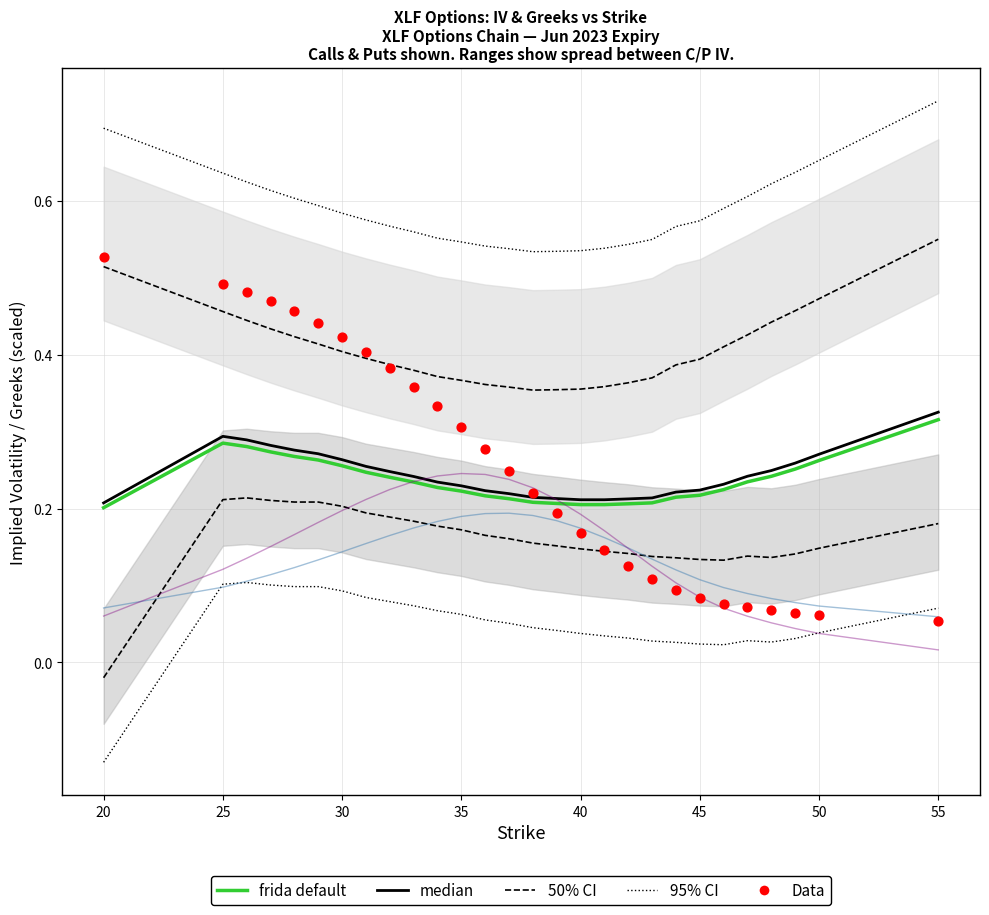

Is the value of 95% CI at 21 greater than the value of frida default at 19?

Yes